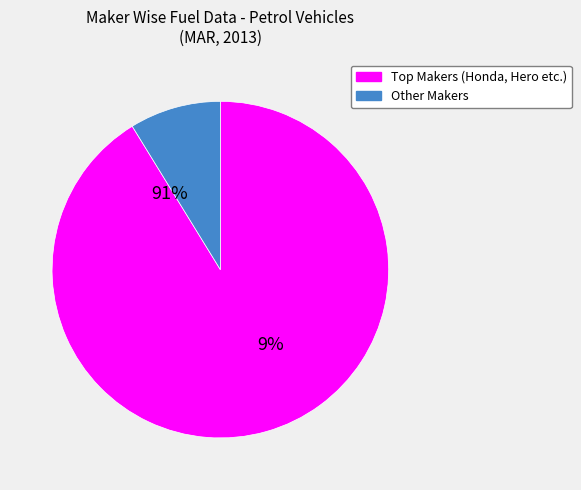

Is it true that BAJAJ AUTO LTD is 6% of the pie?

False